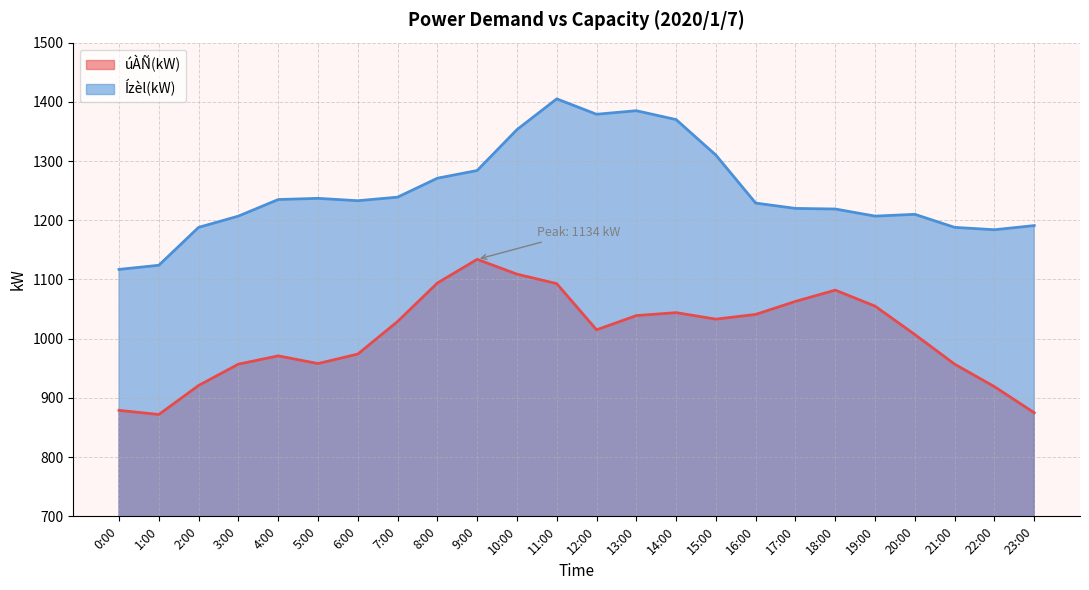

Rank the series by their average value, from highest to lowest.

Ízèl(kW), úÀÑ(kW)